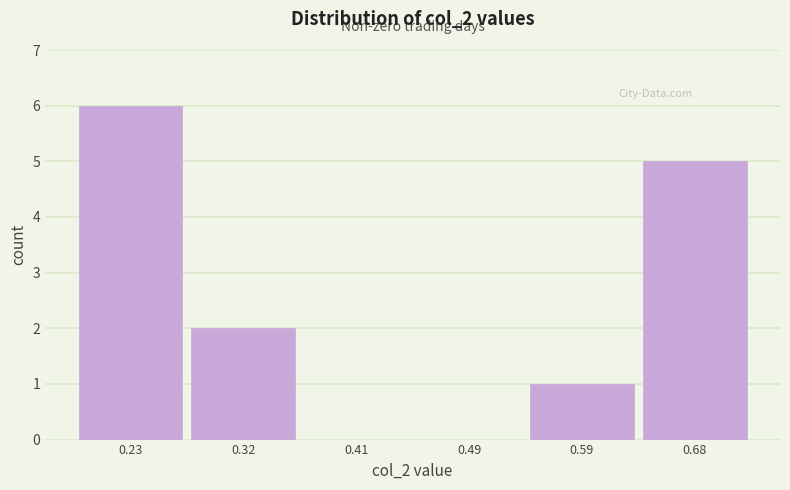

Reading left to right, list every bar in this chart as the range it spans on the x-axis followed by its height. The values are not printed on the chart, so give them approximately, as read against the axis.

0.18 to 0.27: 6
0.27 to 0.36: 2
0.36 to 0.45: 0
0.45 to 0.54: 0
0.54 to 0.63: 1
0.63 to 0.72: 5